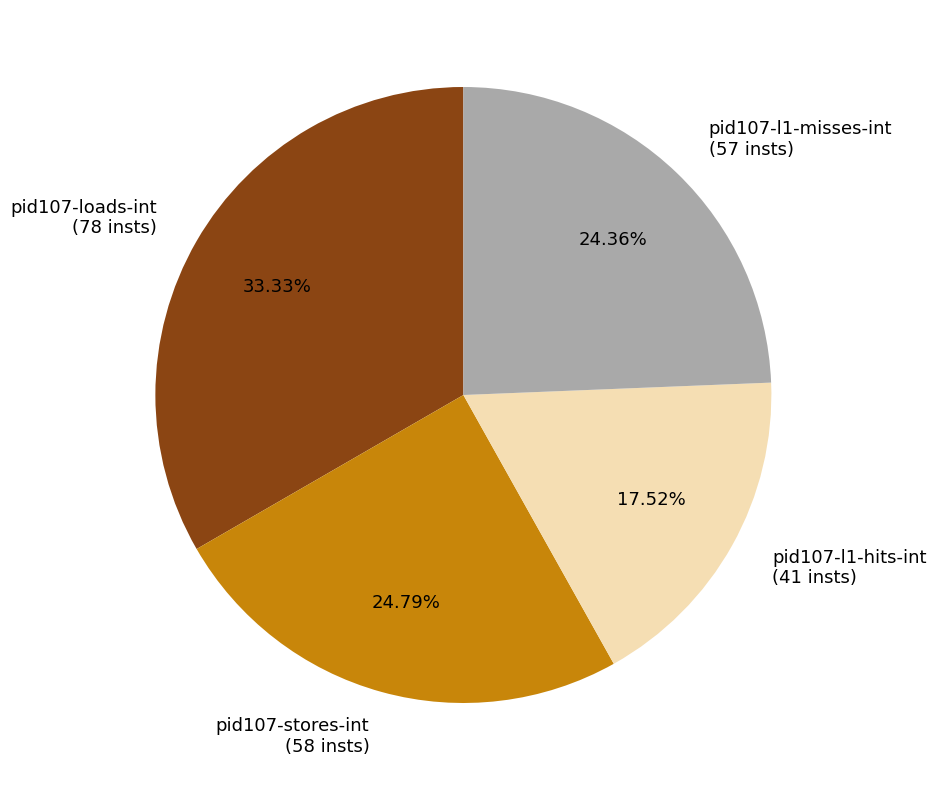

Between pid107-stores-int and pid107-loads-int, which is larger?

pid107-loads-int